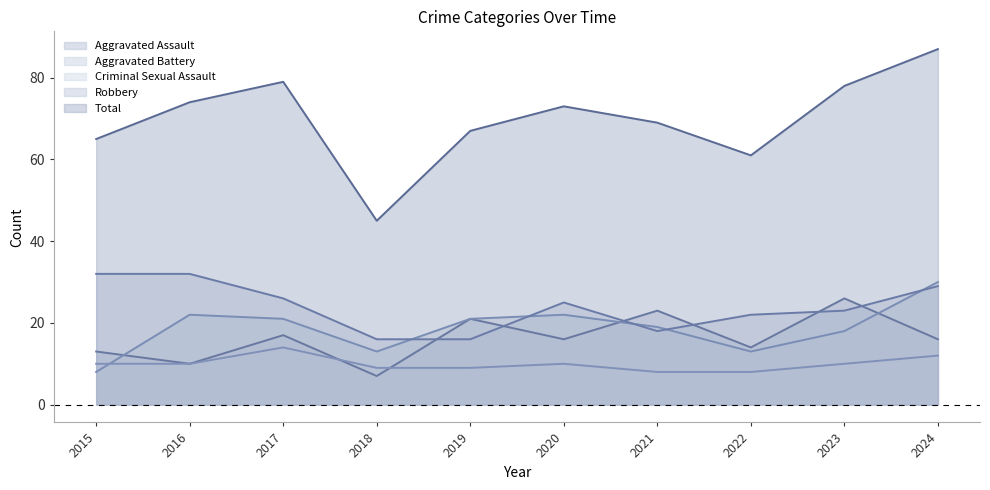

What is the average value of the Criminal Sexual Assault series?

10